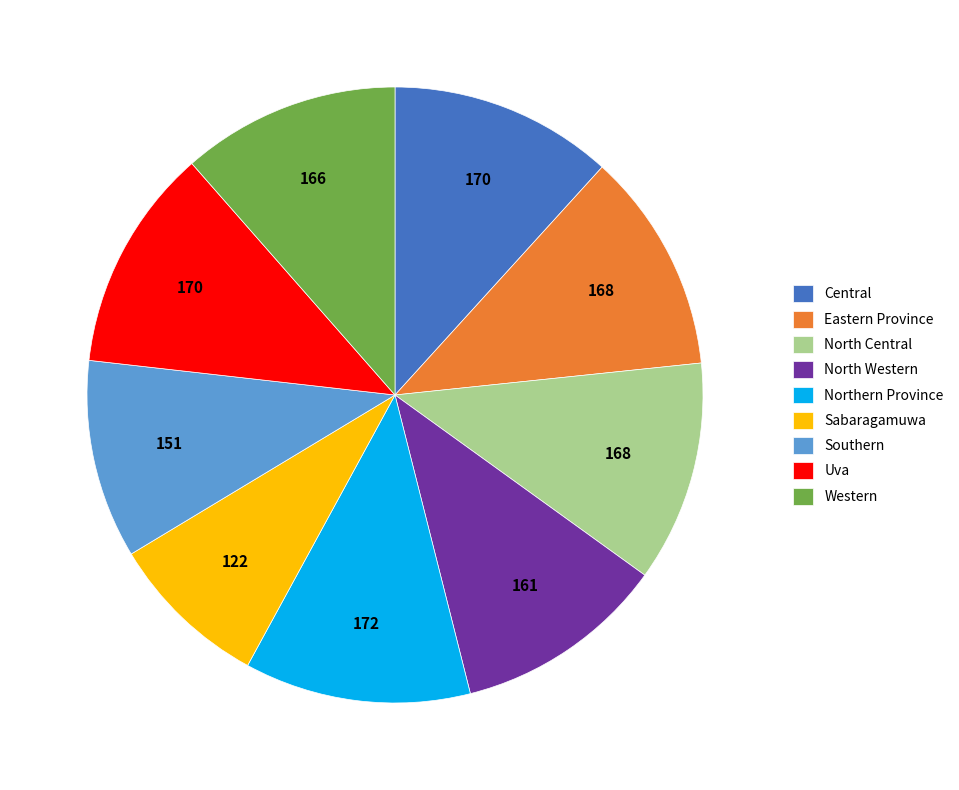

What is the smallest slice in the pie chart?

Sabaragamuwa